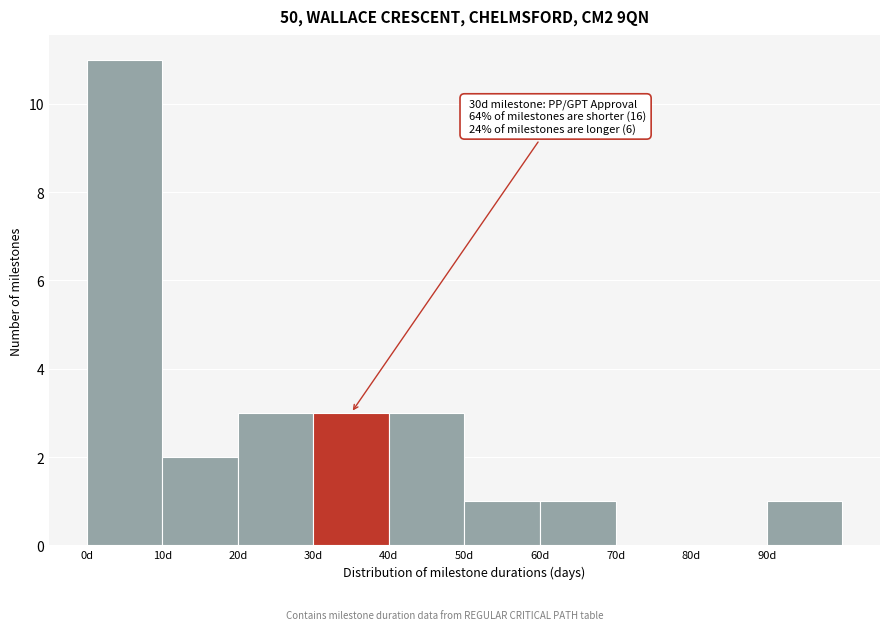

Over which range of the x-axis is the bar tallest?

0 to 10